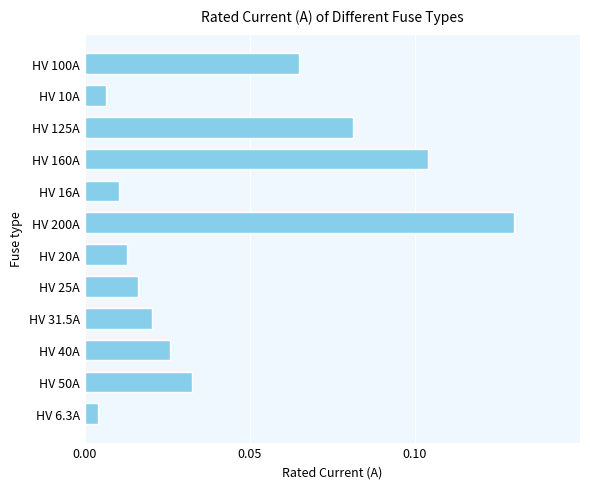

List the labels in order of value, smallest first.

HV 6.3A, HV 10A, HV 16A, HV 20A, HV 25A, HV 31.5A, HV 40A, HV 50A, HV 100A, HV 125A, HV 160A, HV 200A